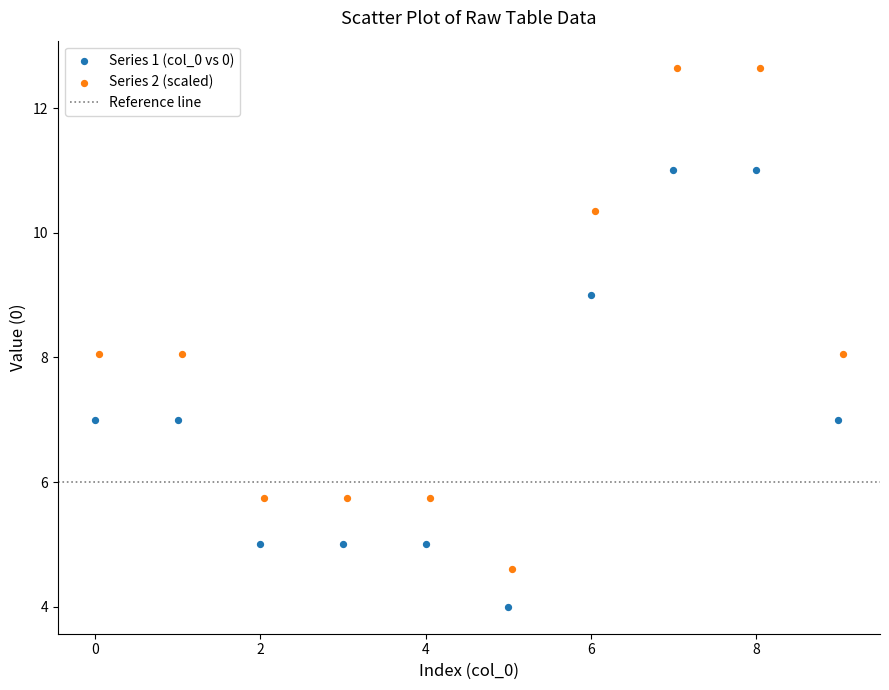

Which series contains the highest Y value?

Series 2 (scaled)